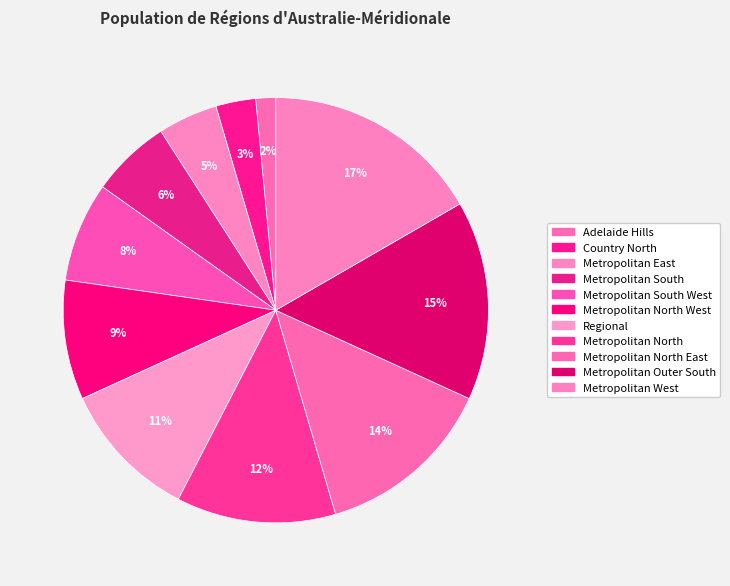

Rank the categories by value from highest to lowest.

Metropolitan West, Metropolitan Outer South, Metropolitan North East, Metropolitan North, Regional, Metropolitan North West, Metropolitan South West, Metropolitan South, Metropolitan East, Country North, Adelaide Hills